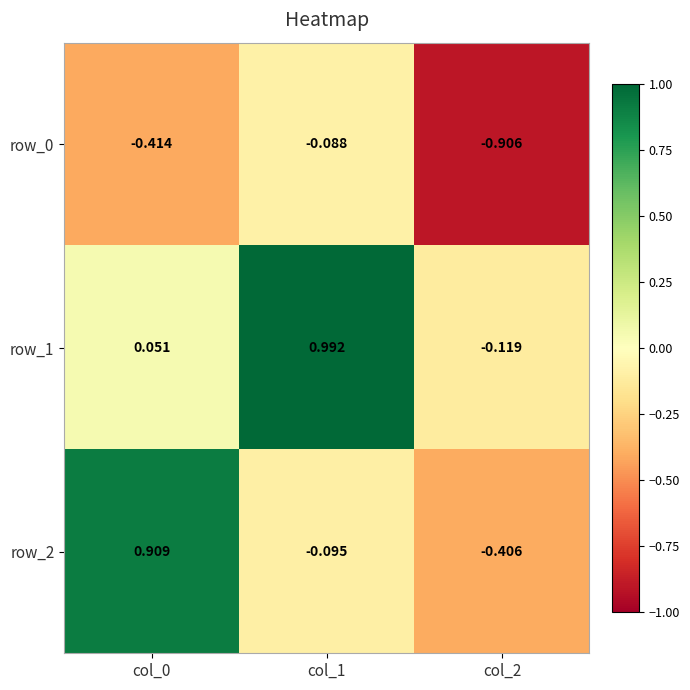

What is the approximate value of row_2 at col_1?

-0.1